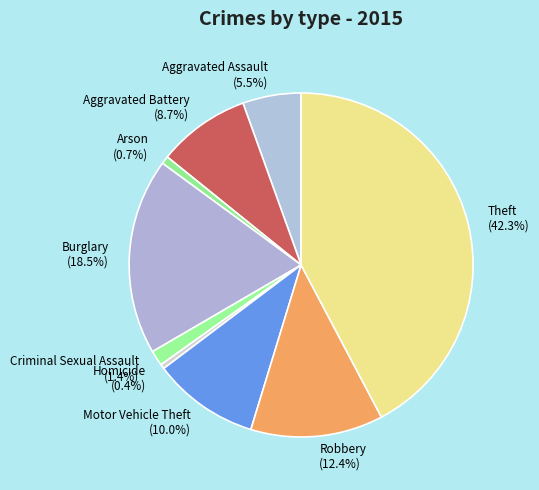

Count the number of slices in the pie.

9